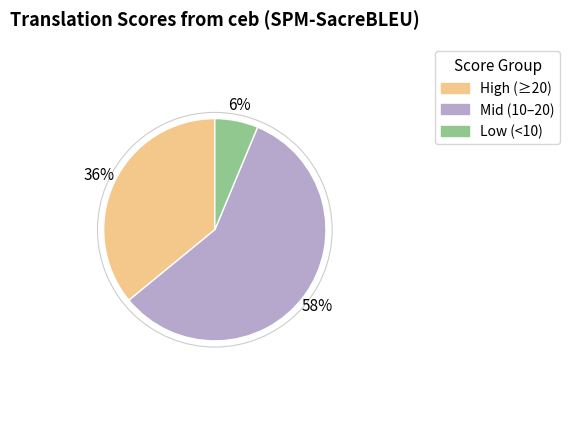

Is the sum of Low (<10) and High (≥20) greater than half?

No